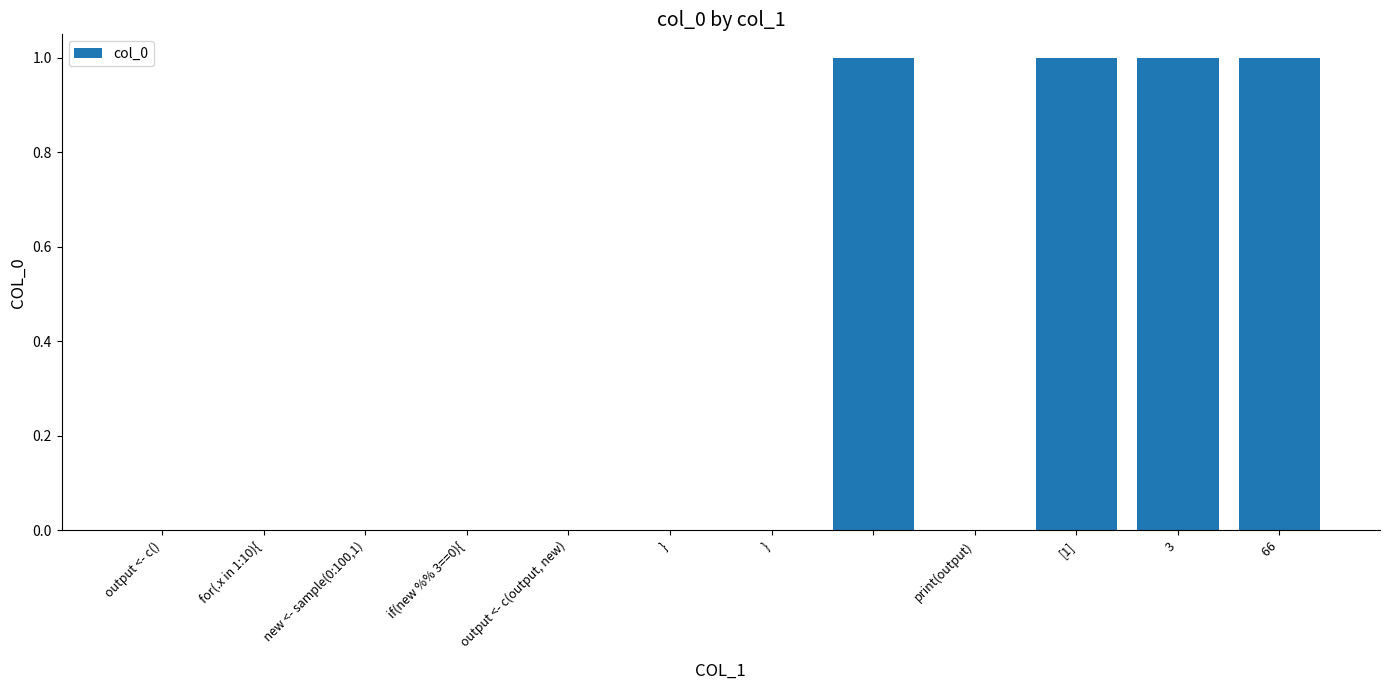

How many distinct data groups are displayed?

1